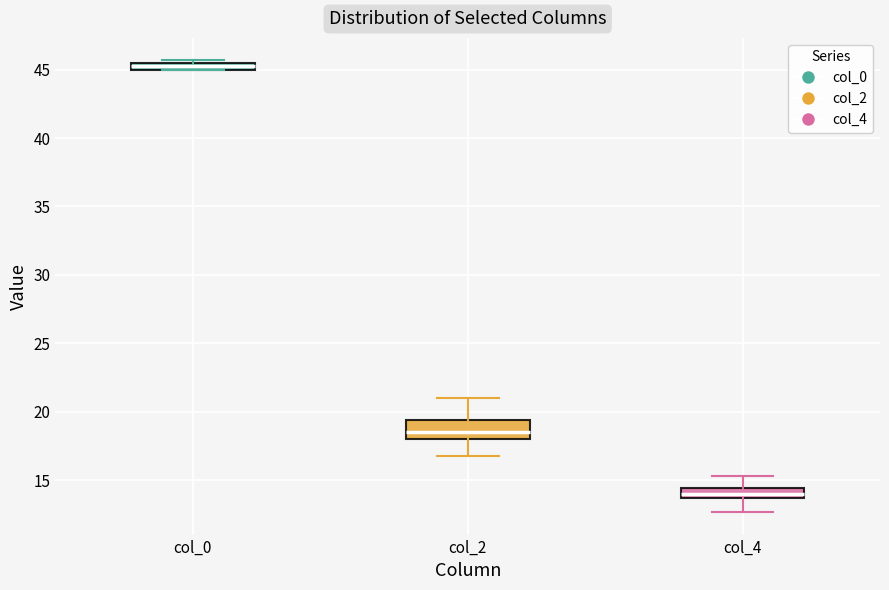

Where is the lower edge of the box for col_4 on the y-axis? The values are not printed on the chart, so give them approximately, as read against the axis.

13.5